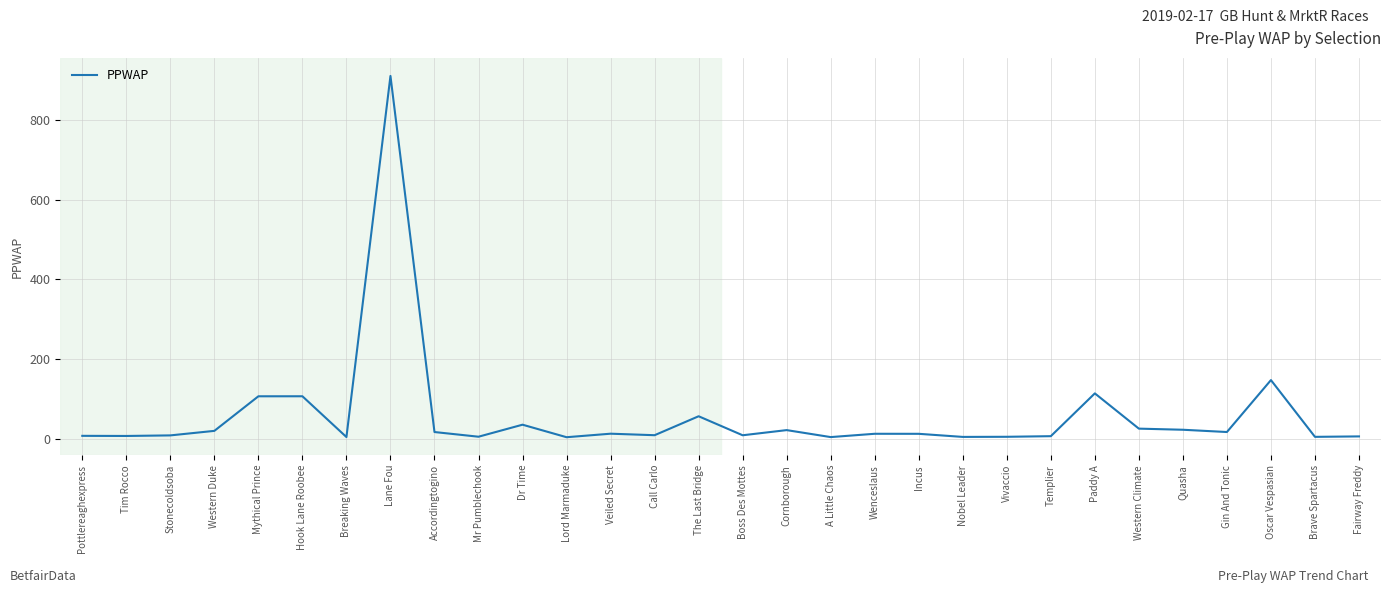

What is the greatest value displayed?

911.2